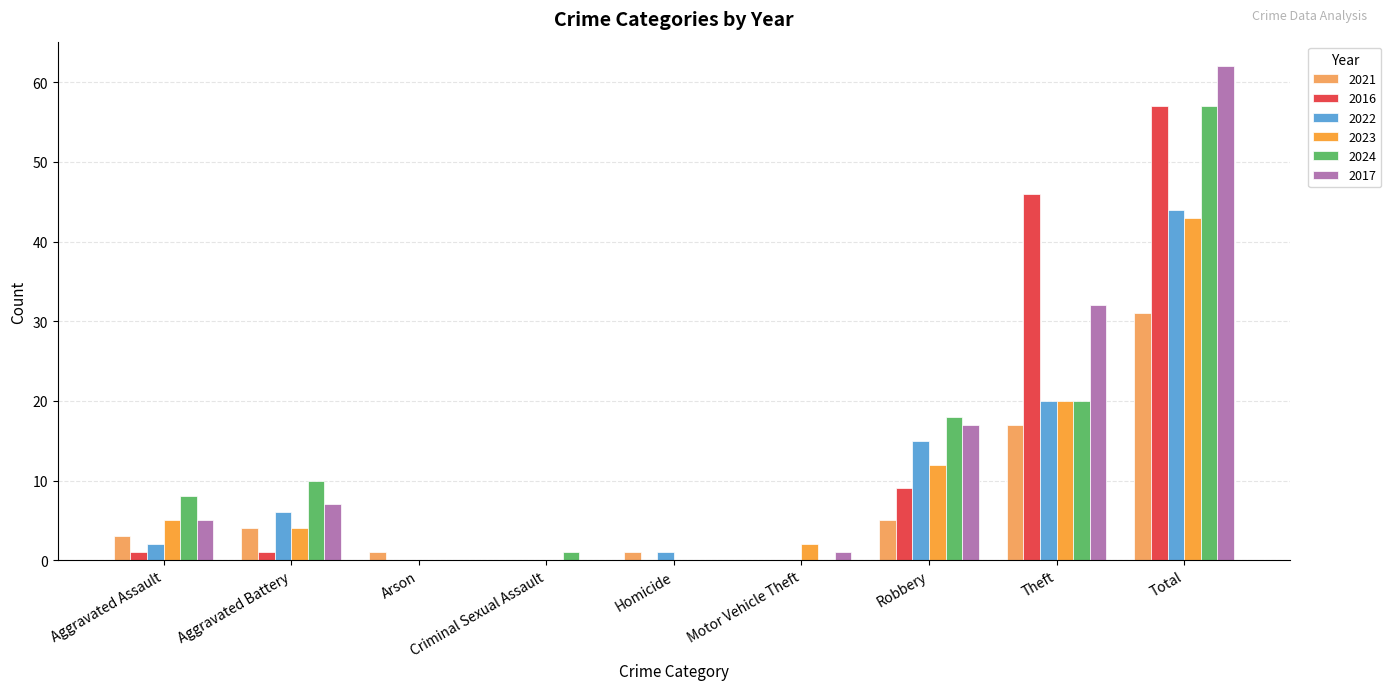

Reading left to right, extract all data points from this chart.

2021: 3	4	1	0	1	0	5	17	31
2016: 1	1	0	0	0	0	9	46	57
2022: 2	6	0	0	1	0	15	20	44
2023: 5	4	0	0	0	2	12	20	43
2024: 8	10	0	1	0	0	18	20	57
2017: 5	7	0	0	0	1	17	32	62